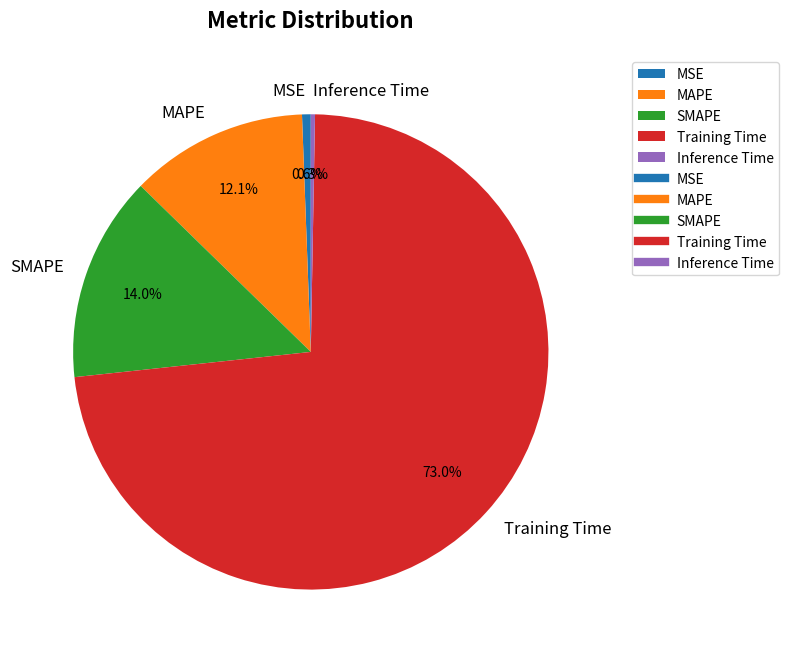

Count the number of slices in the pie.

5